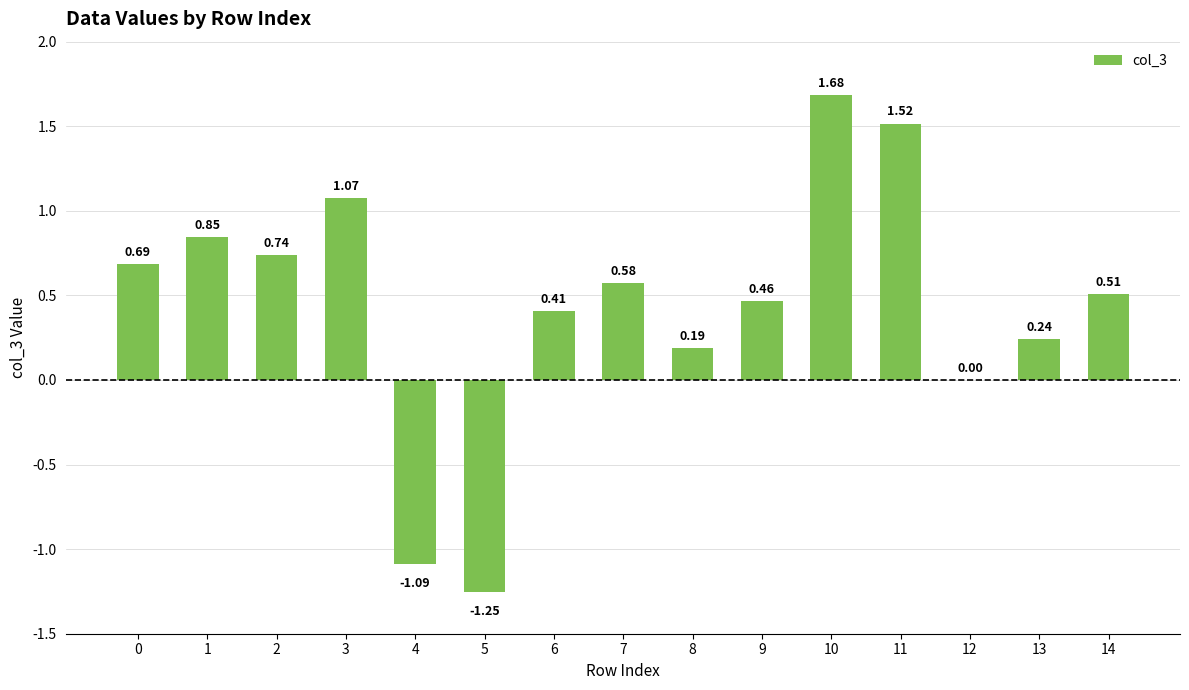

What is the sum of all values?

6.6